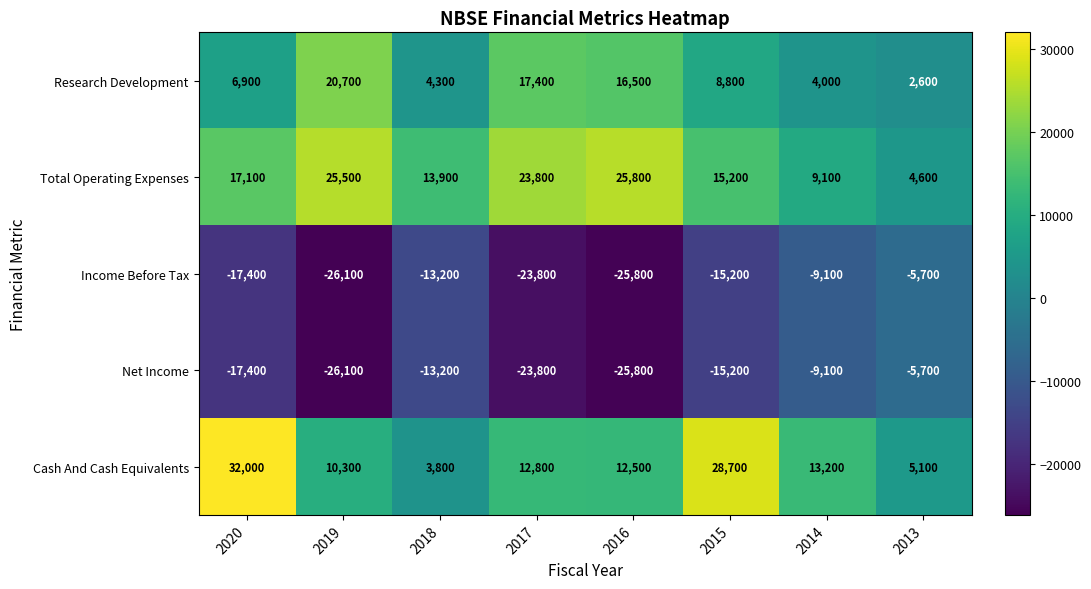

What is the difference between the maximum and second lowest values in the Total Operating Expenses series?

16700